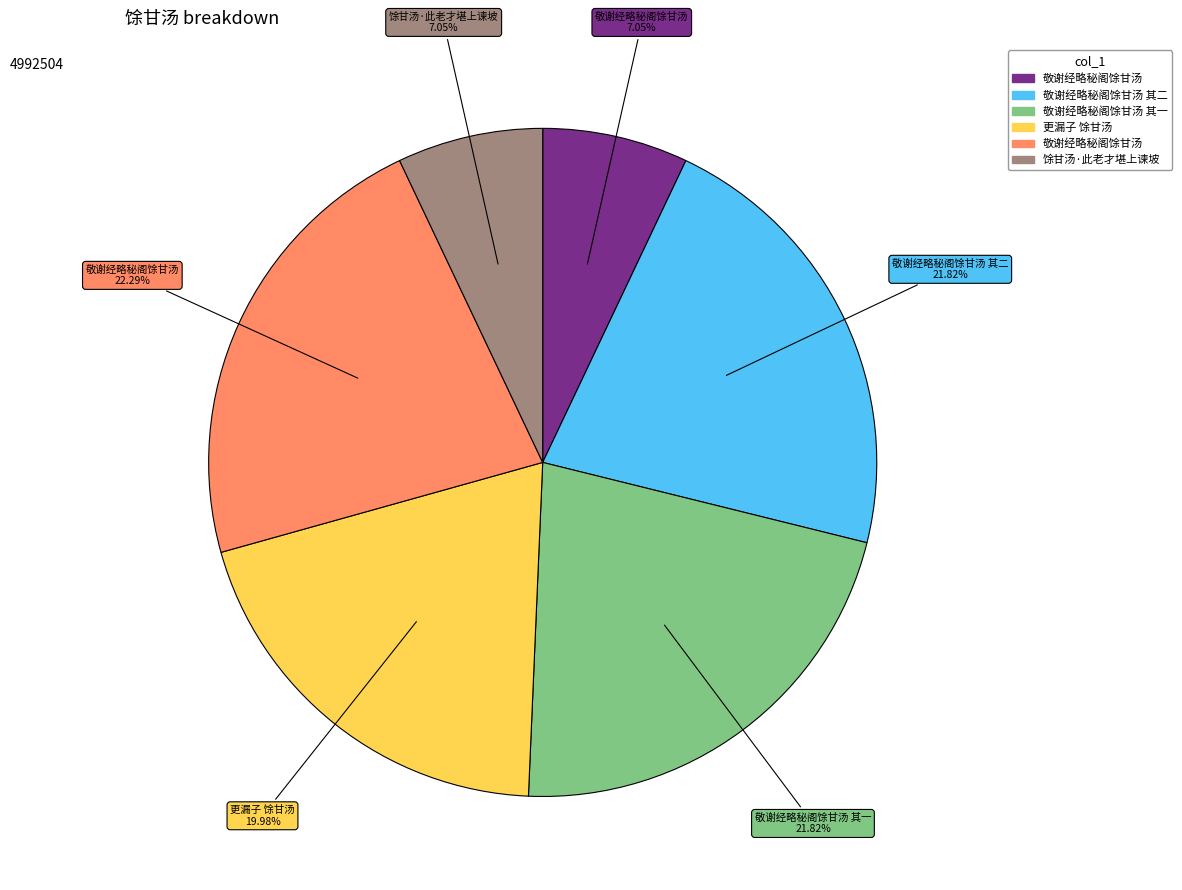

Is there a majority slice in this chart?

No